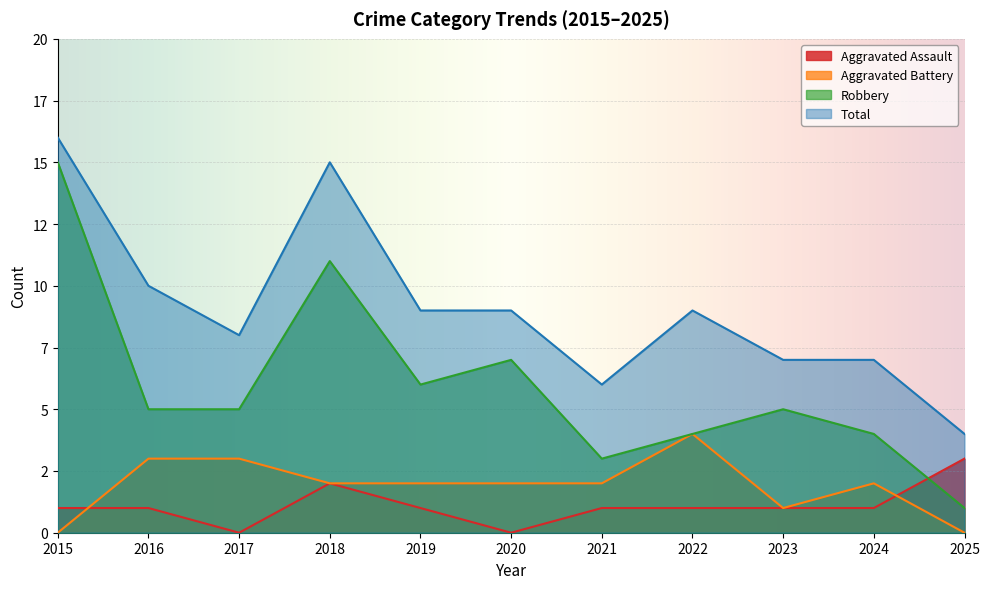

What is the difference between the maximum and minimum values in the Total series?

12